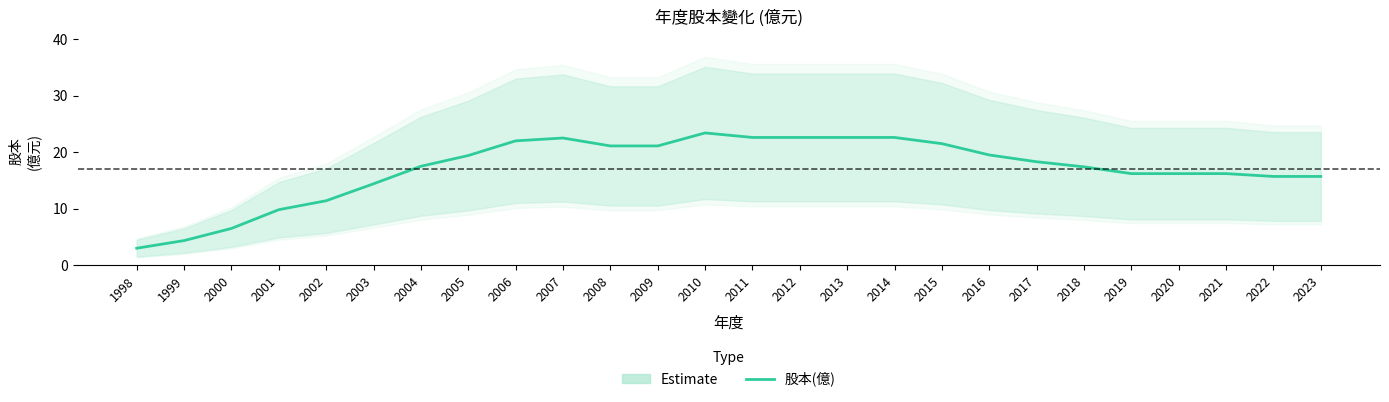

The chart shows a value of 18.3 at 2017. True or false?

True